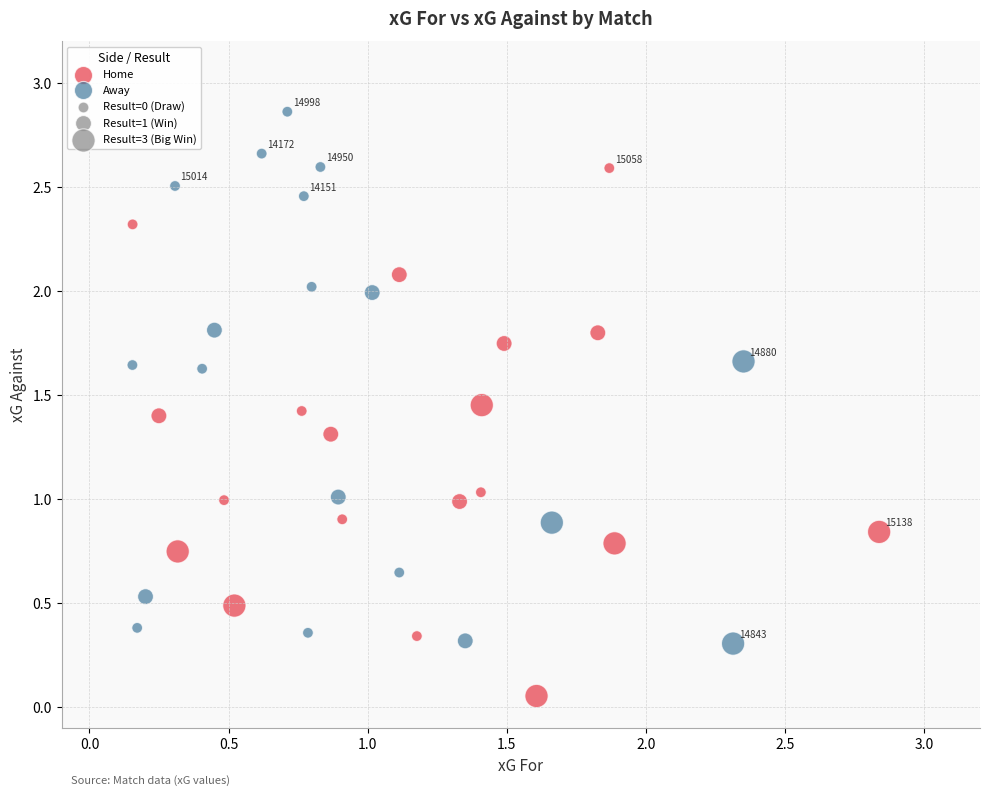

Which series reaches the maximum Y coordinate?

Away